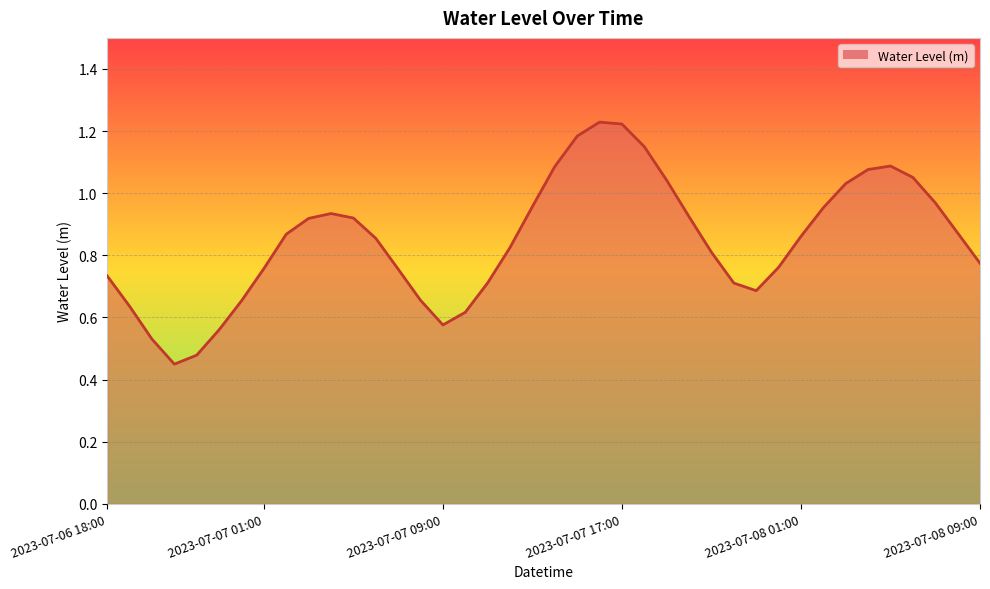

Does the chart display data point markers on the line(s)?

No